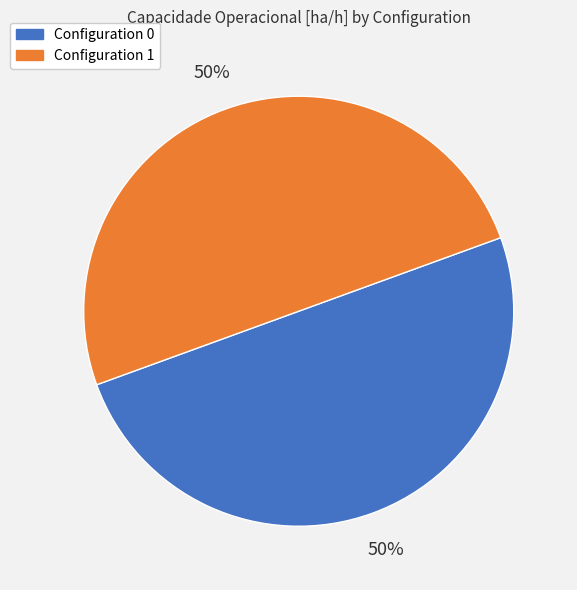

How many slices are in this pie chart?

2